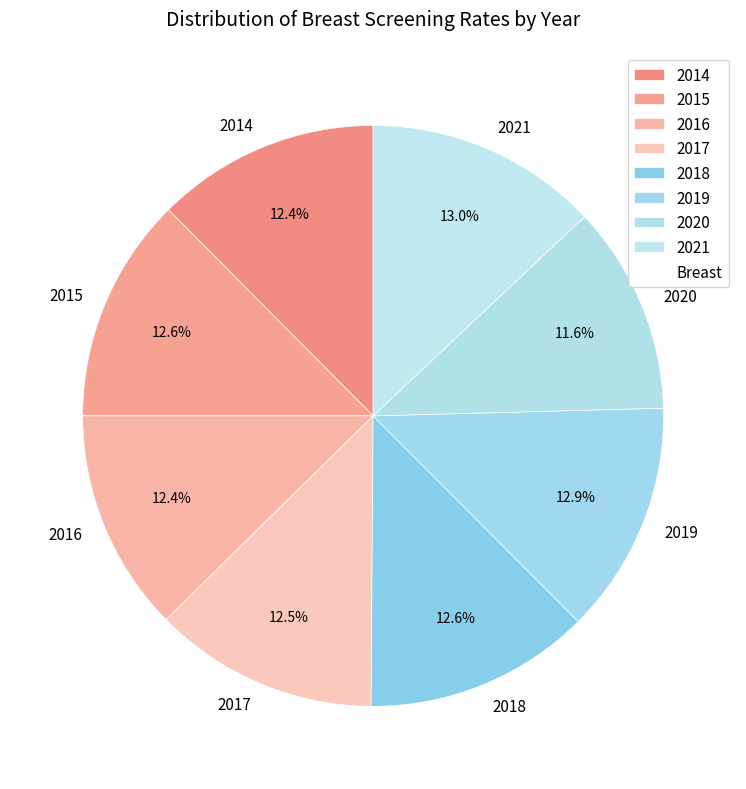

Which slice is the smallest?

2020